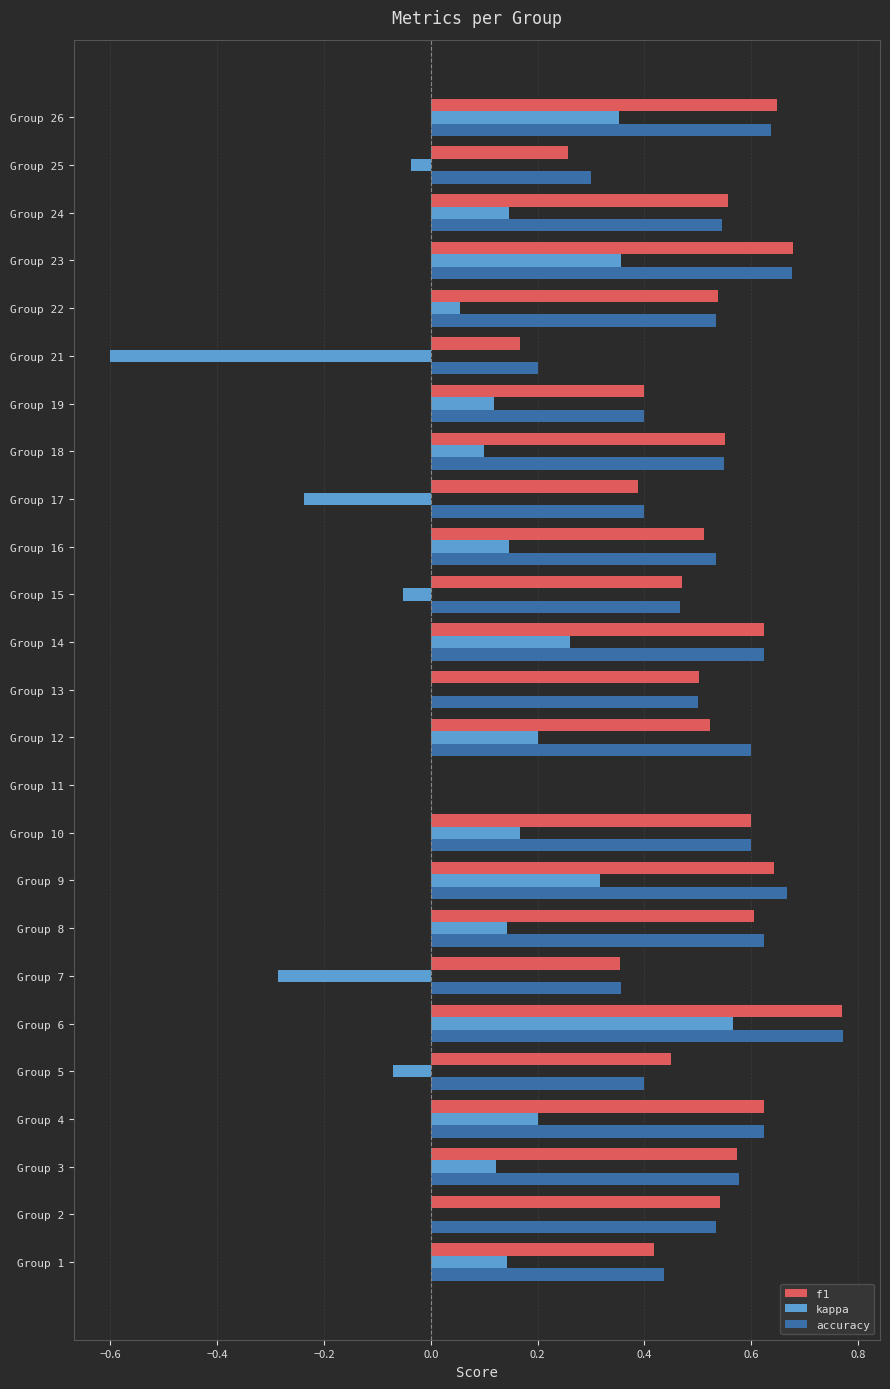

True or false: f1 has a value of 0.6 at Group 4.

True